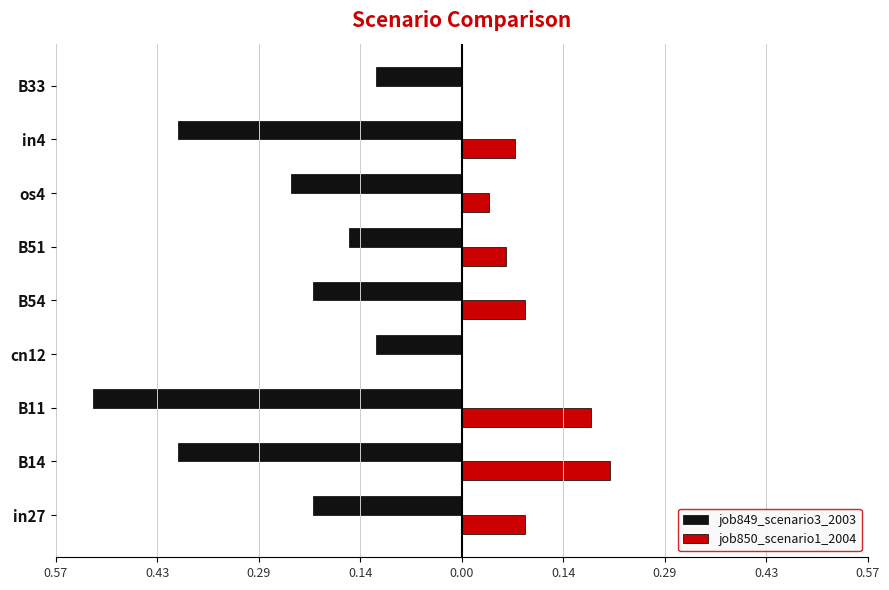

What are all the series names shown in the legend?

job849_scenario3_2003, job850_scenario1_2004